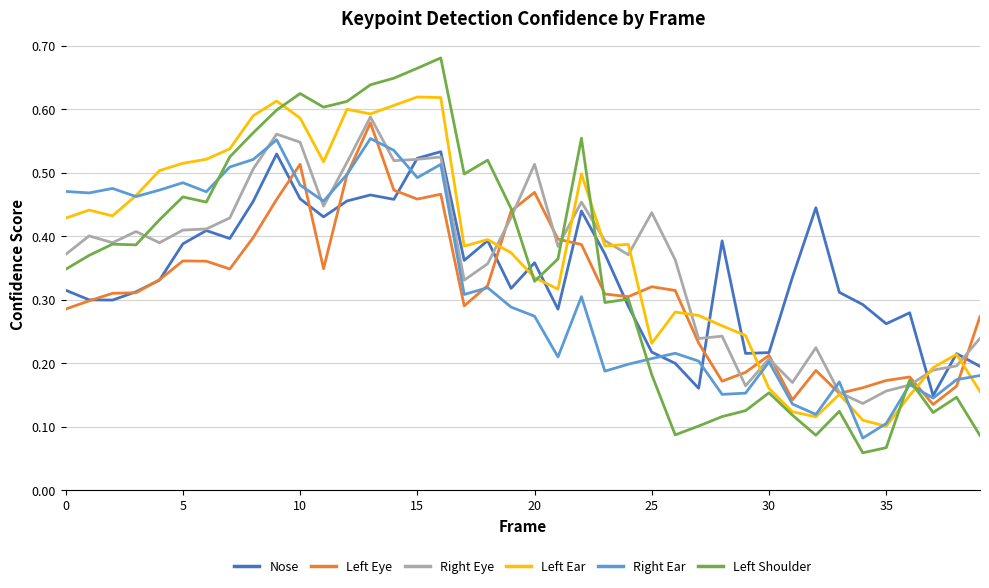

Which series has the widest spread of values?

Left Shoulder